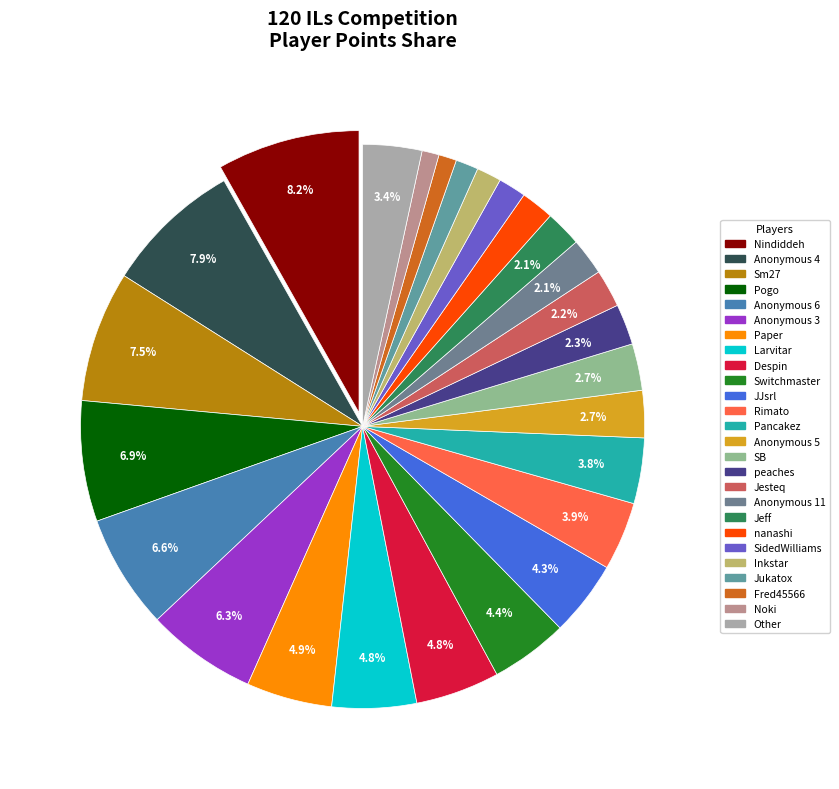

What is the largest slice in the pie chart?

Nindiddeh